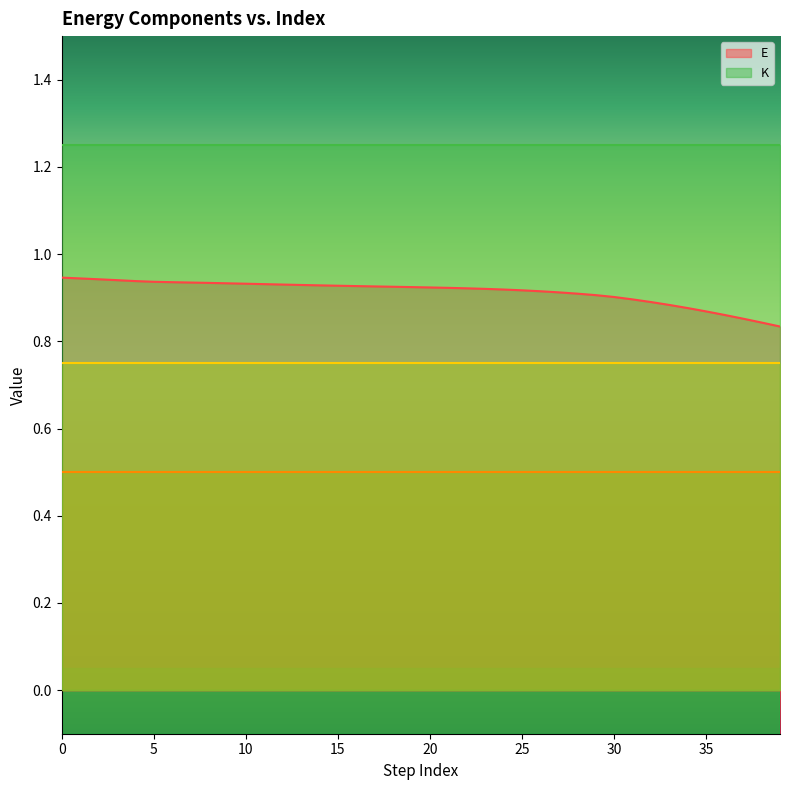

The E series shows 1.5 at 25. True or false?

False